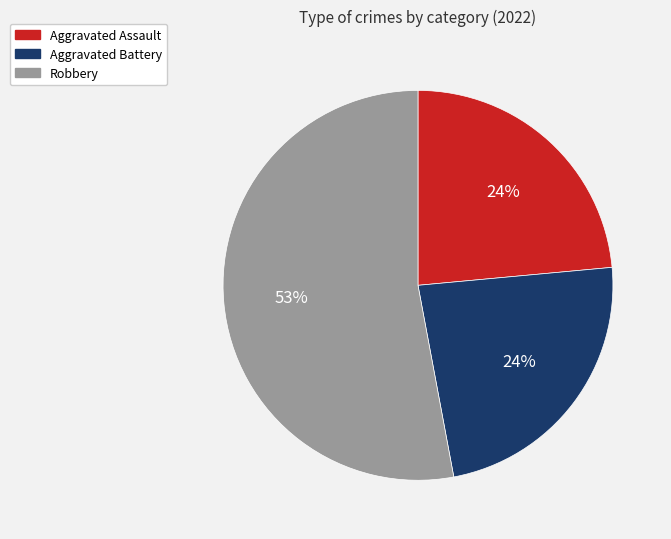

Is it true that Aggravated Battery is 35% of the pie?

False